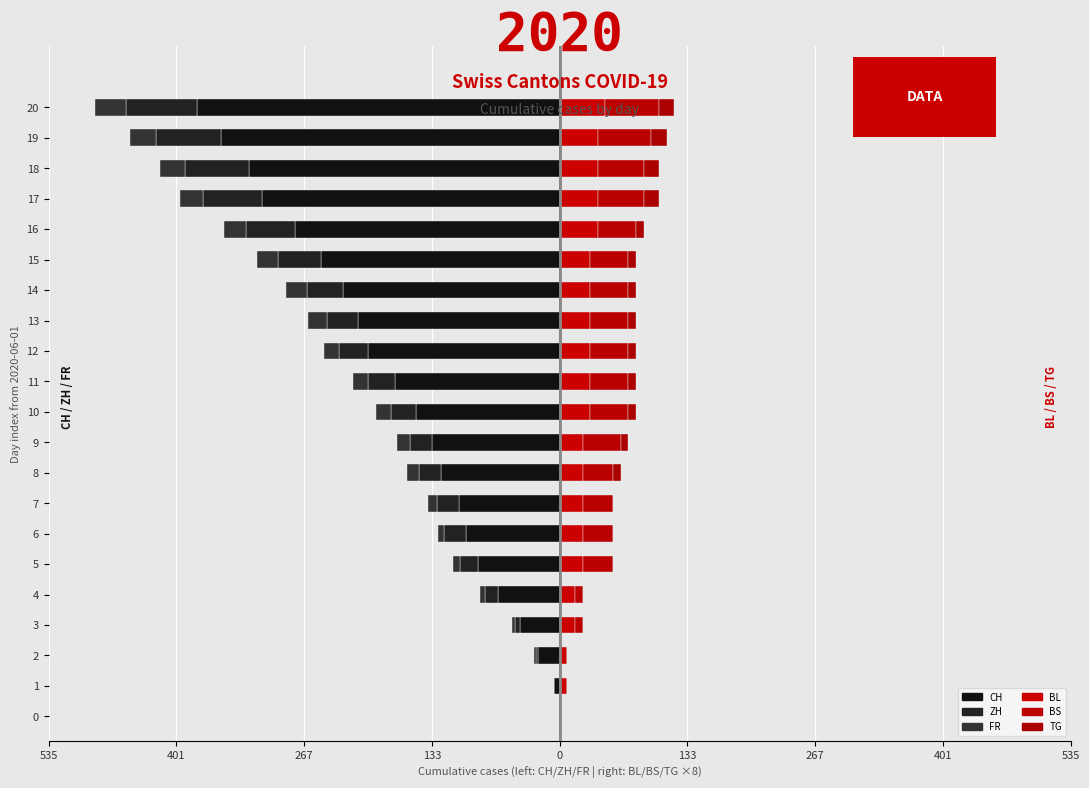

The value of TG at 2 is 0. True or false?

True